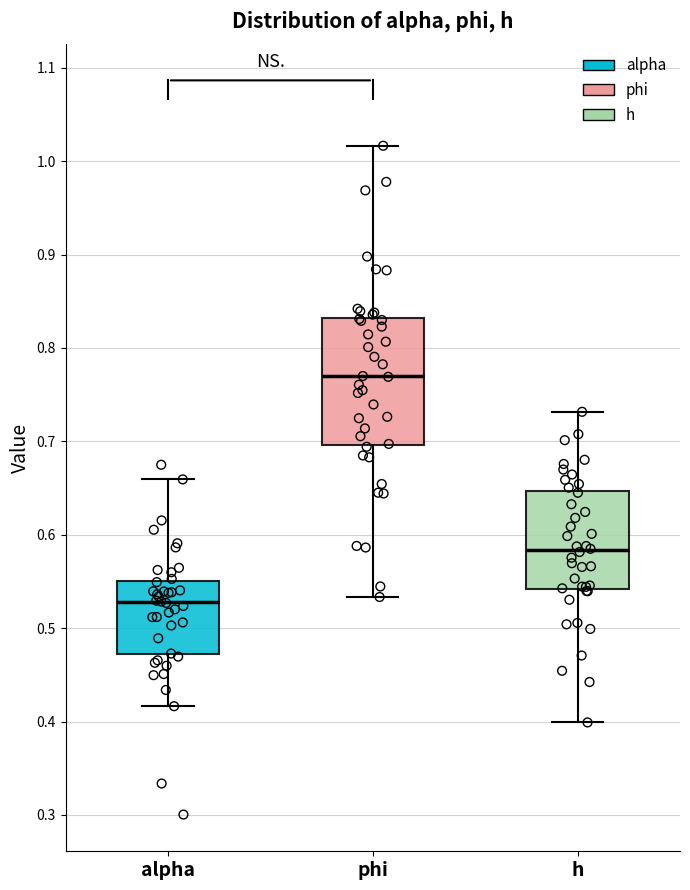

Reading left to right, read every box against the y-axis: the position of its median line, the range the box covers, and the ends of its whiskers. The values are not printed on the chart, so give them approximately, as read against the axis.

alpha: median 0.53, box 0.47 to 0.55, whiskers 0.42 to 0.66
phi: median 0.77, box 0.70 to 0.83, whiskers 0.53 to 1.02
h: median 0.58, box 0.54 to 0.65, whiskers 0.40 to 0.73